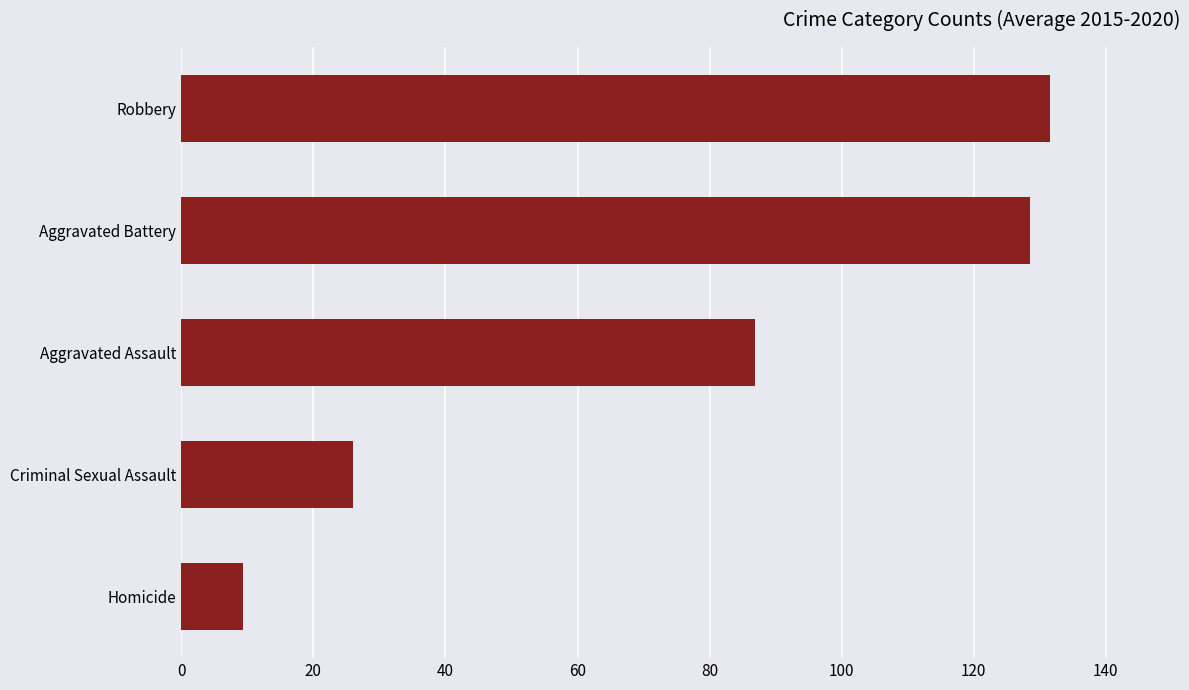

Where is the data nearest to the value 70?

Aggravated Assault